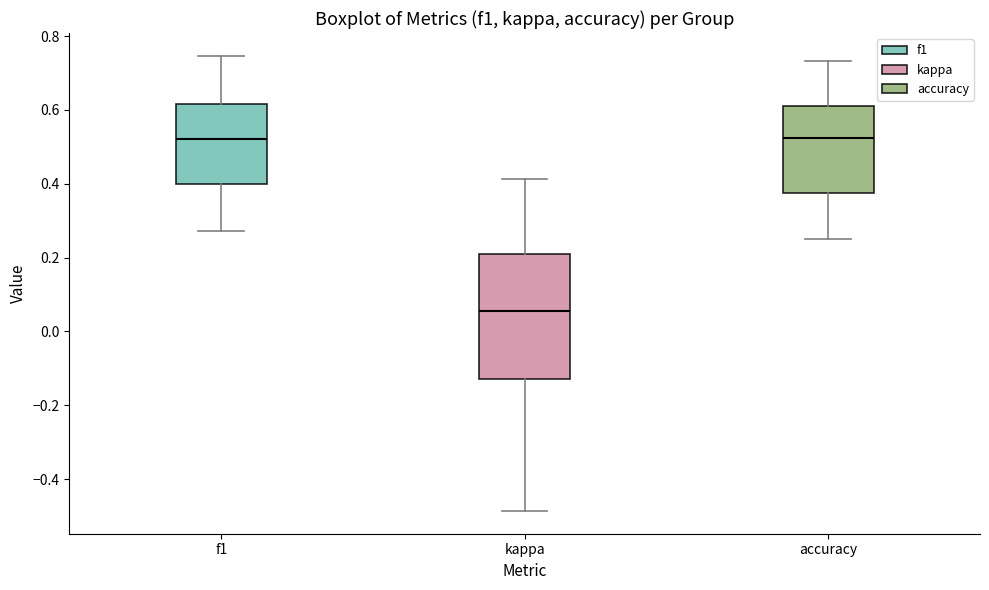

Reading left to right, transcribe this box plot: for each box, give where its median line is, the range the box spans, and where its two whiskers end, as read against the y-axis. The values are not printed on the chart, so give them approximately, as read against the axis.

f1: median 0.52, box 0.40 to 0.62, whiskers 0.28 to 0.74
kappa: median 0.06, box -0.12 to 0.22, whiskers -0.48 to 0.42
accuracy: median 0.52, box 0.38 to 0.62, whiskers 0.26 to 0.74